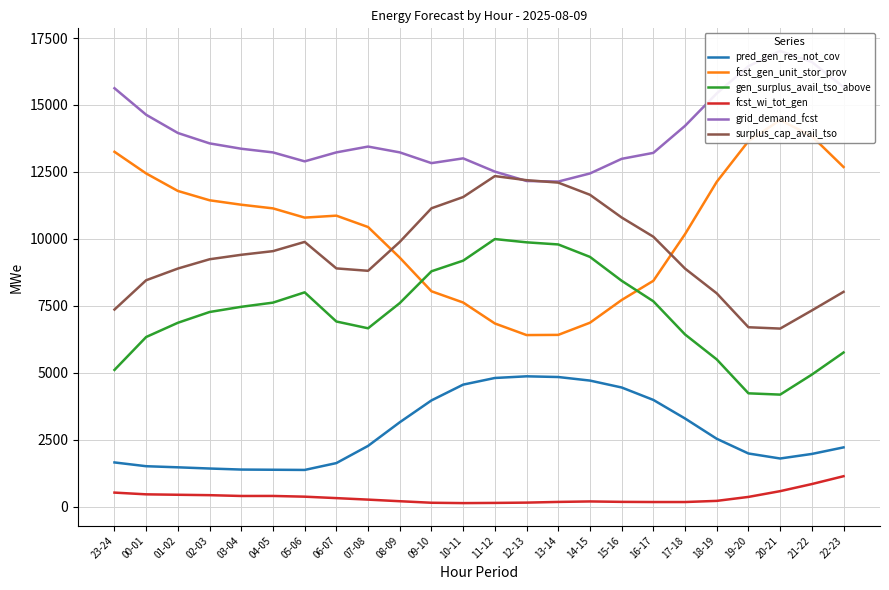

Is the value of fcst_wi_tot_gen at 11-12 greater than the value of pred_gen_res_not_cov at 00-01?

No